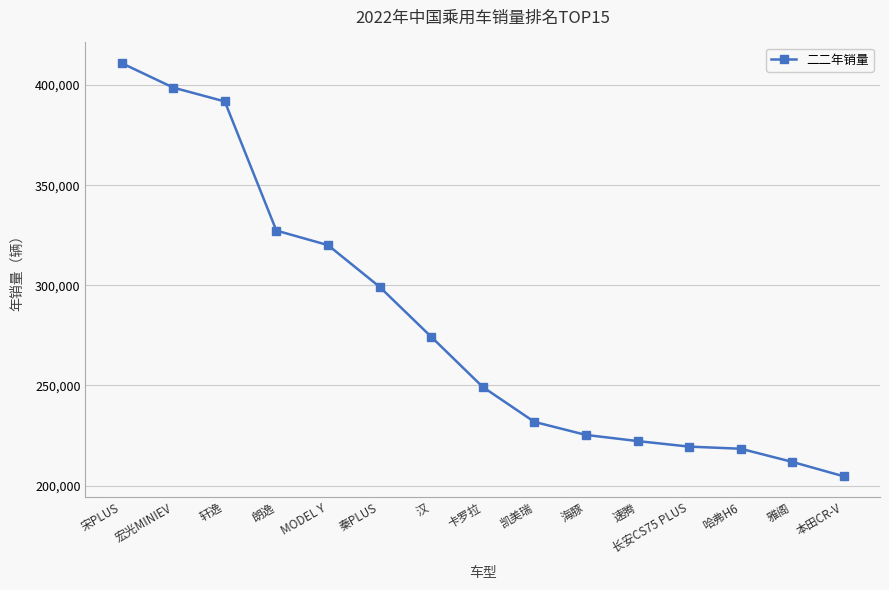

Reading left to right, extract all data points from this chart.

宋PLUS=410917	宏光MINIEV=398708	轩逸=391773	朗逸=327321	MODEL Y=320073	秦PLUS=299260	汉=274337	卡罗拉=249271	凯美瑞=231844	海豚=225327	速腾=222262	长安CS75 PLUS=219490	哈弗H6=218430	雅阁=211860	本田CR-V=204644